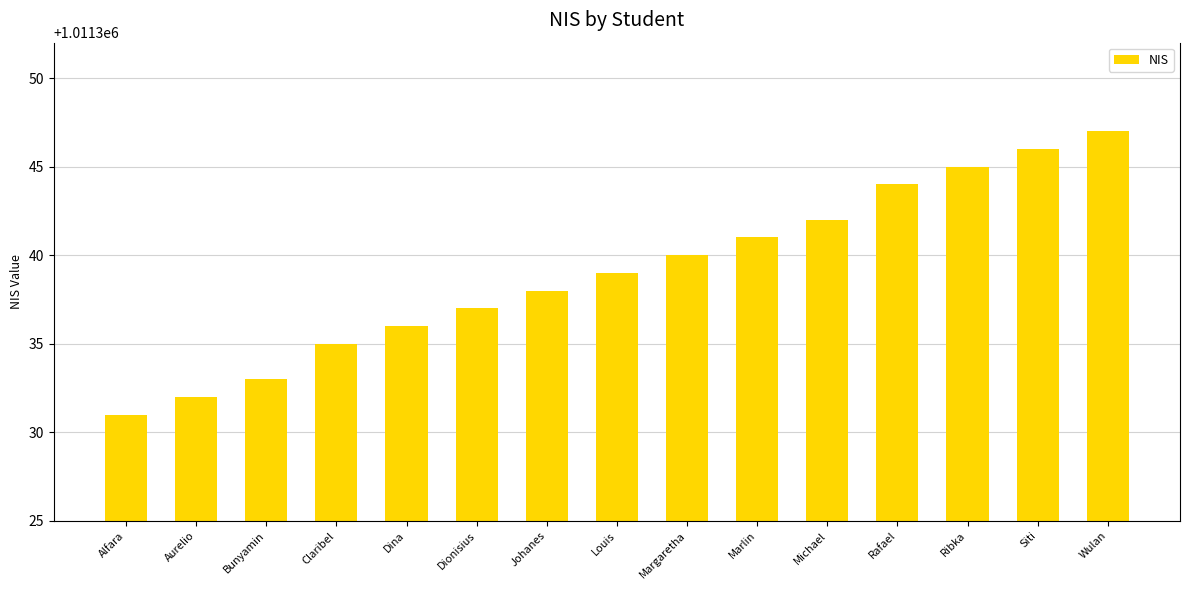

What is the maximum value shown in the chart?

1011347